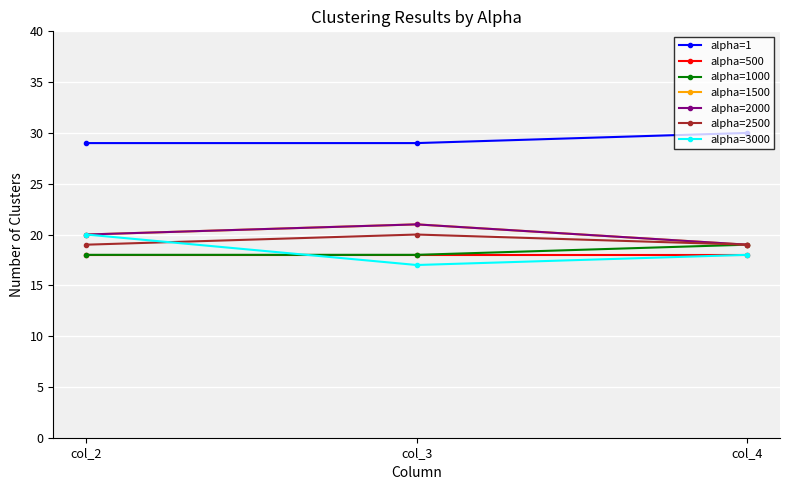

Does the chart have visible grid lines?

Yes